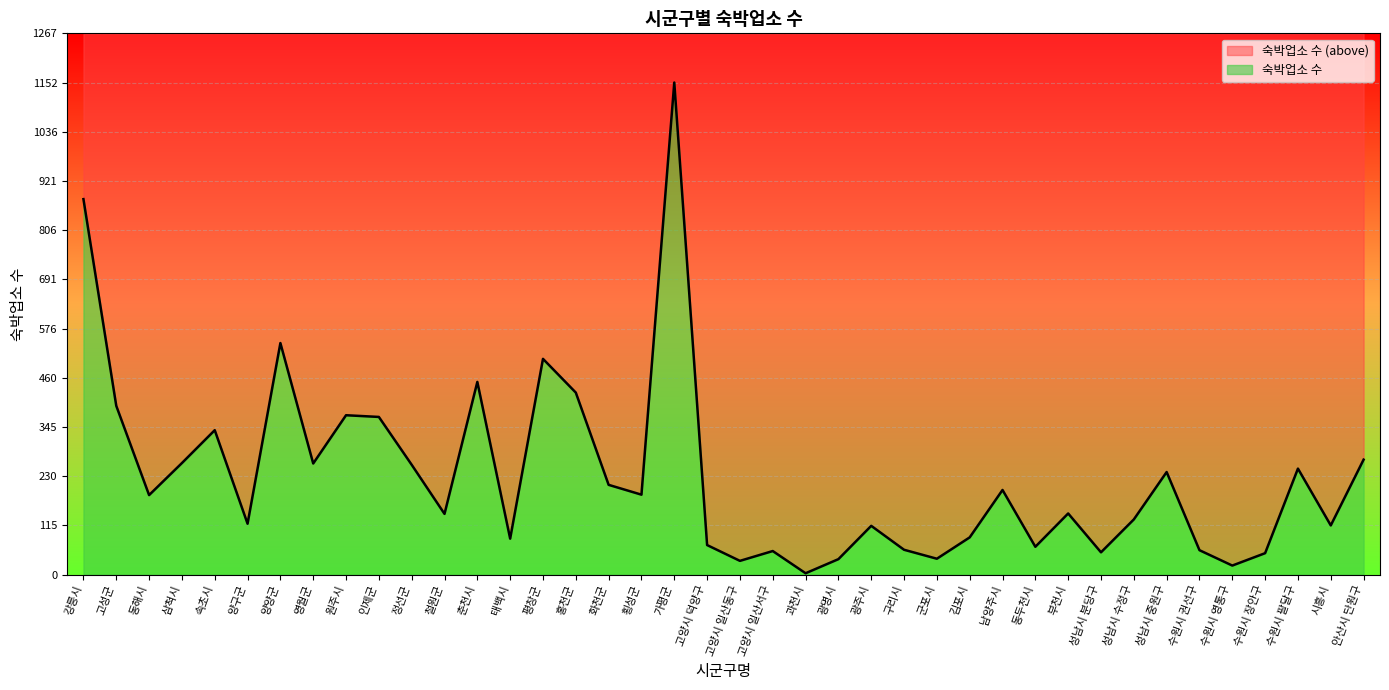

The chart shows a value of 52 at 성남시 분당구. True or false?

True